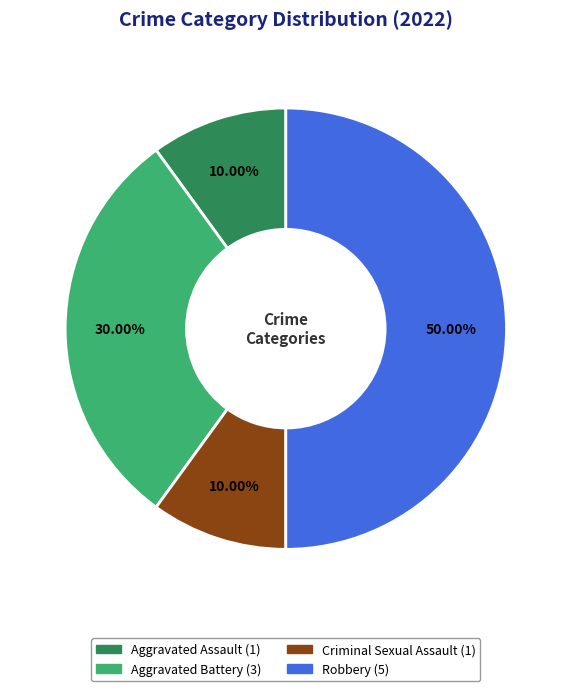

Which category has the biggest portion of the pie?

Robbery